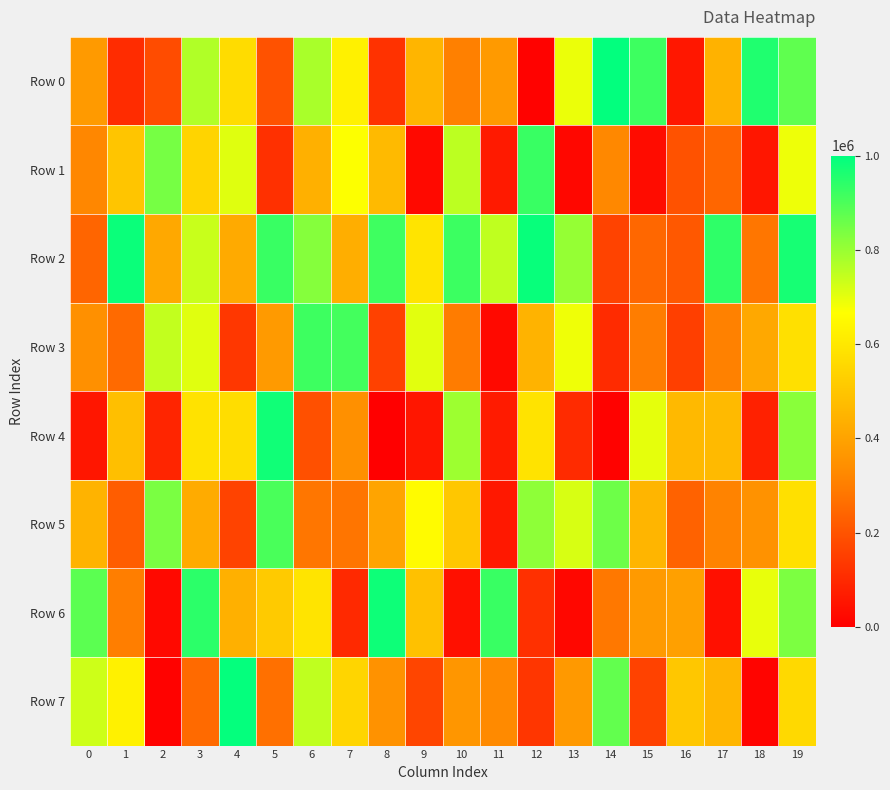

Reading left to right, extract all data points from this chart.

Row 0: 0=375168	1=106136	2=183093	3=767672	4=567740	5=195753	6=778311	7=628894	8=120209	9=452395	10=306530	11=375776	12=6716	13=692645	14=994451	15=919213	16=55227	17=443753	18=957275	19=873080
Row 1: 0=321932	1=498239	2=844235	3=543262	4=707247	5=117168	6=437776	7=668423	8=467119	9=23968	10=752535	11=63165	12=925380	13=19030	14=324765	15=30611	16=196981	17=242579	18=53929	19=687906
Row 2: 0=241127	1=984576	2=417429	3=737988	4=421329	5=925649	6=825672	7=432485	8=917670	9=591728	10=920017	11=749169	12=988539	13=803937	14=161524	15=246367	16=209620	17=937839	18=282342	19=968938
Row 3: 0=344619	1=252120	2=745240	3=705640	4=133777	5=376794	6=919628	7=911680	8=154563	9=703651	10=295622	11=24156	12=448881	13=686211	14=104699	15=298227	16=152135	17=308027	18=414326	19=579826
Row 4: 0=53610	1=483071	2=90704	3=584373	4=570277	5=977349	6=191863	7=344789	8=1503	9=54450	10=794659	11=64555	12=587013	13=105371	14=5962	15=699523	16=465807	17=467461	18=81194	19=819722
Row 5: 0=448605	1=221312	2=838390	3=422067	4=162038	5=903512	6=283017	7=279319	8=403916	9=657802	10=506661	11=59992	12=813370	13=718481	14=855717	15=454391	16=235609	17=313900	18=351163	19=579905
Row 6: 0=880268	1=301208	2=23511	3=942047	4=439060	5=511736	6=589586	7=100719	8=982320	9=487852	10=40228	11=925456	12=116608	13=19480	14=286008	15=376740	16=392138	17=39248	18=696734	19=836218
Row 7: 0=730524	1=625761	2=6691	3=253261	4=992270	5=268484	6=749271	7=546041	8=349911	9=166053	10=363967	11=330065	12=129733	13=371555	14=870867	15=159435	16=506630	17=455526	18=10656	19=556788